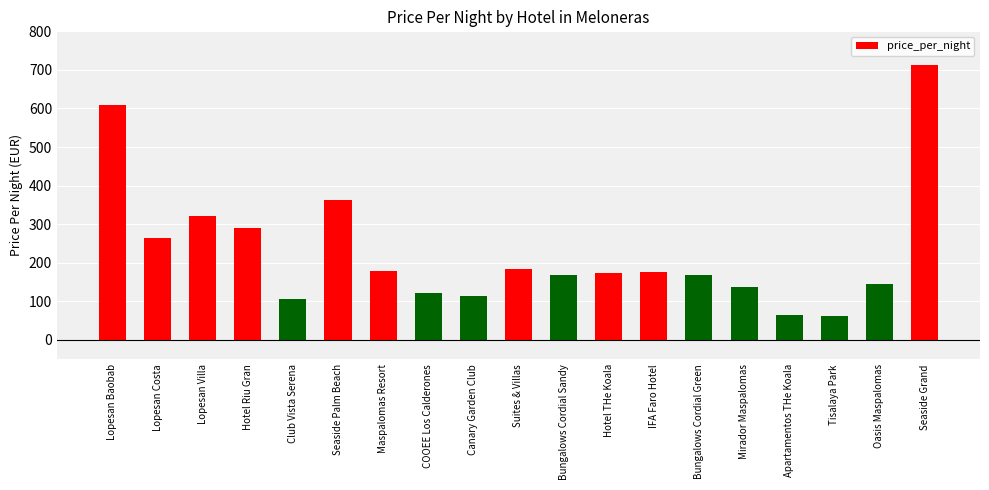

Between Tisalaya Park and Club Vista Serena, which is larger?

Club Vista Serena